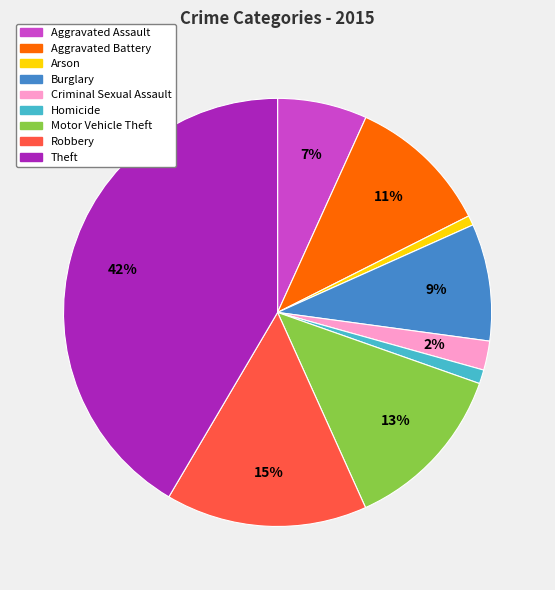

Approximately how many times larger is the value at Arson compared to Aggravated Assault?

0.1